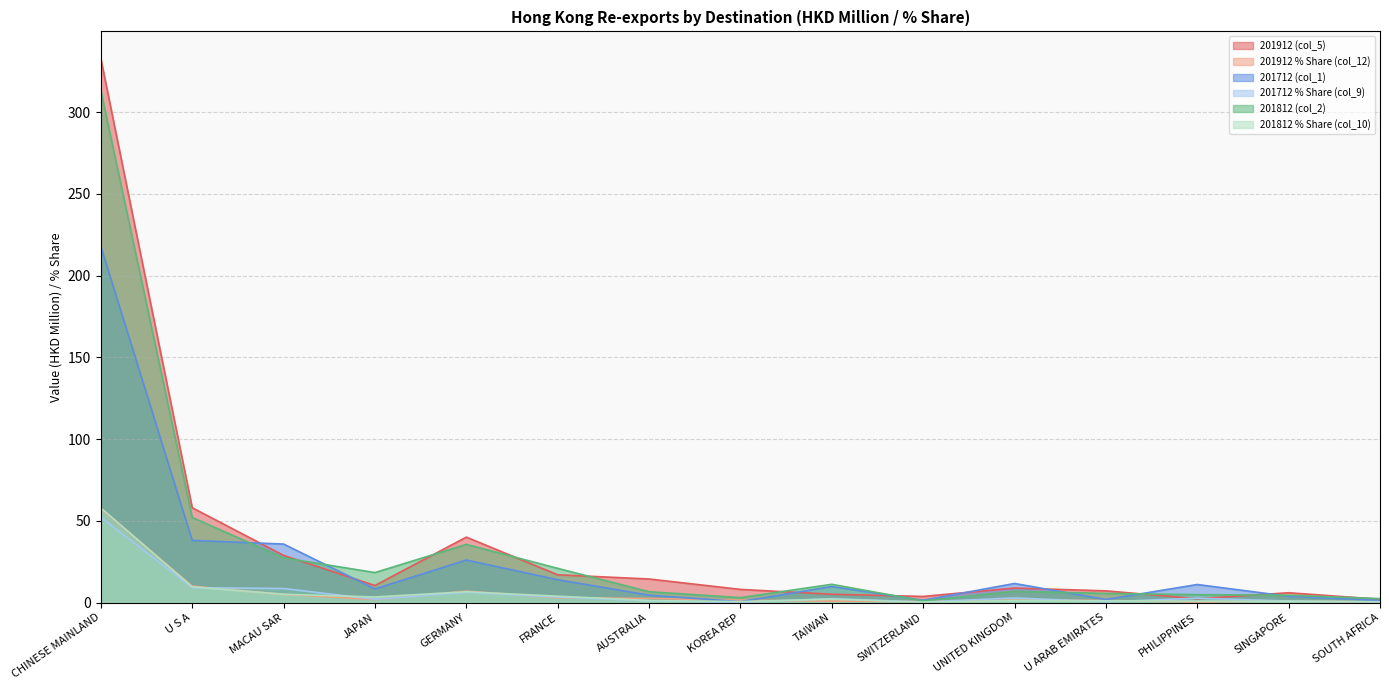

How many lines are shown in the chart?

6